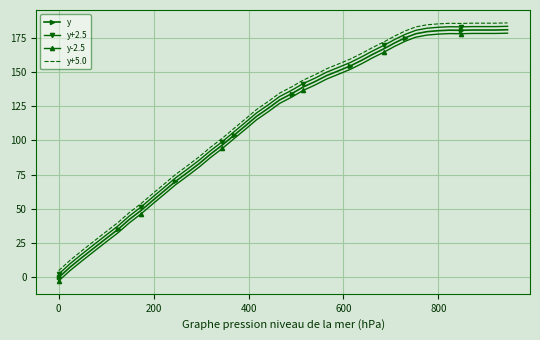

What is the sum of all y-2.5 values?

4543.5